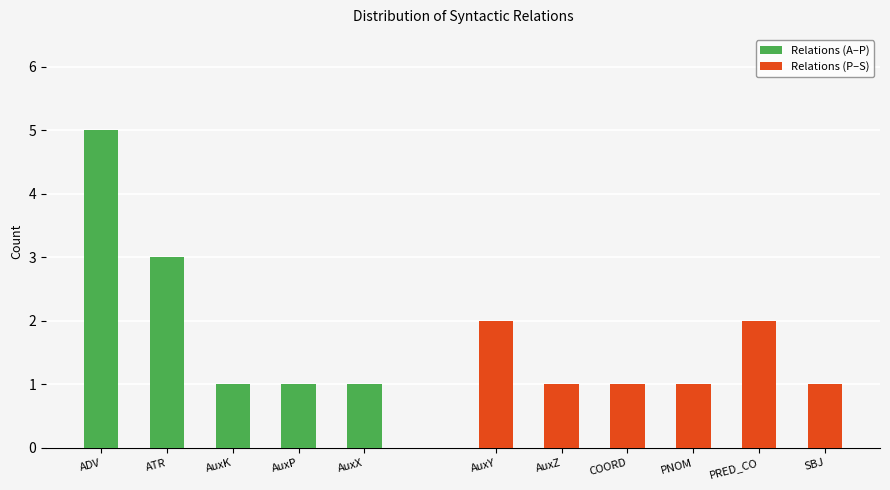

True or false: Relations (A–P) has a value of 1 at AuxX.

True